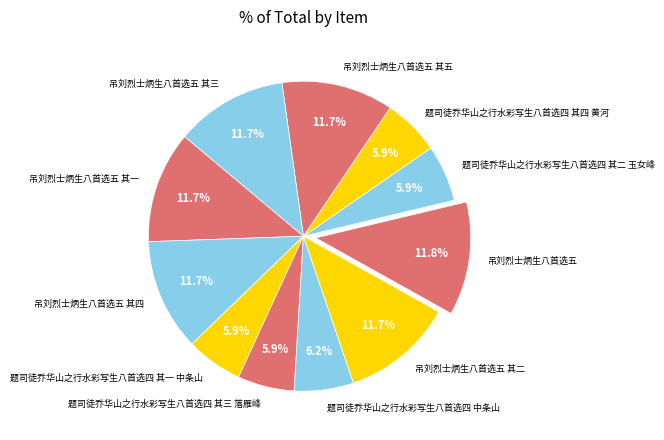

Is there any slice that represents more than half of the pie?

No